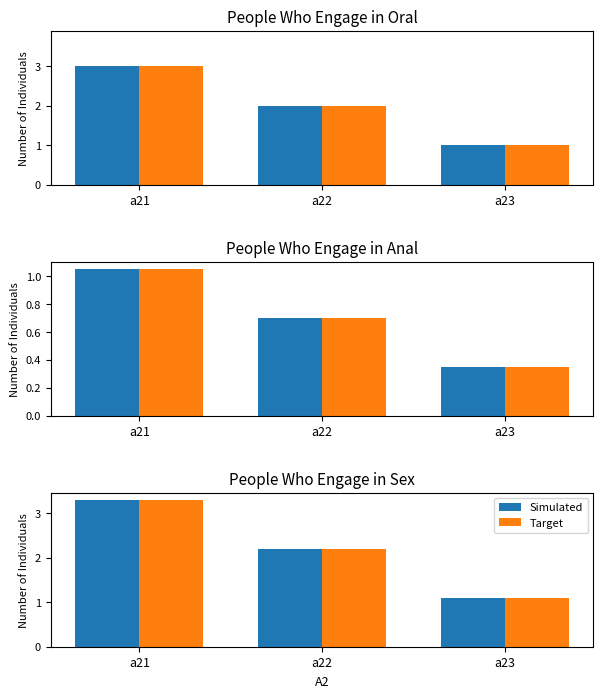

Which category has the lowest value across all series?

a23